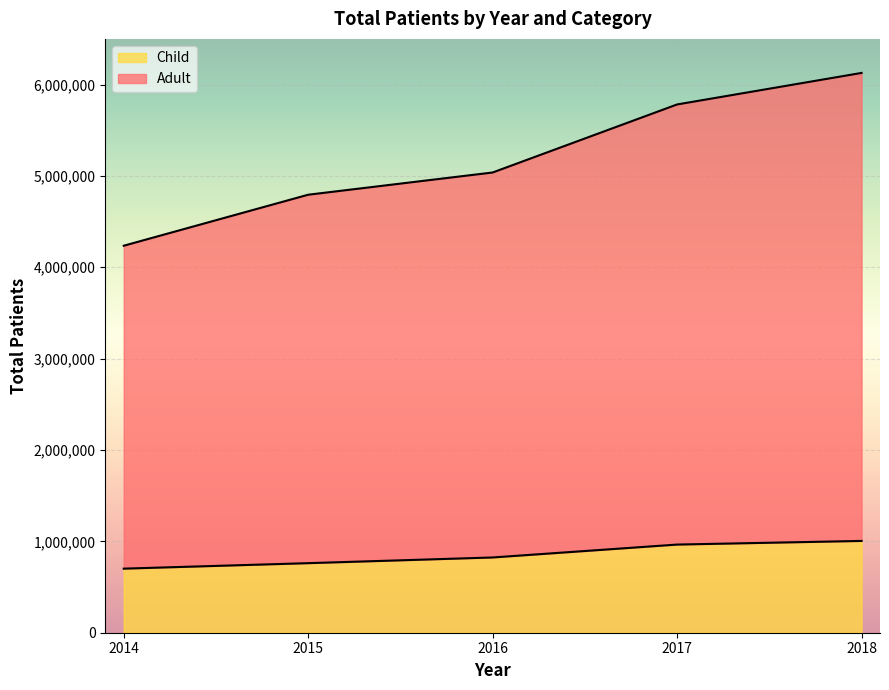

True or false: Adult and Child cross at least once.

False